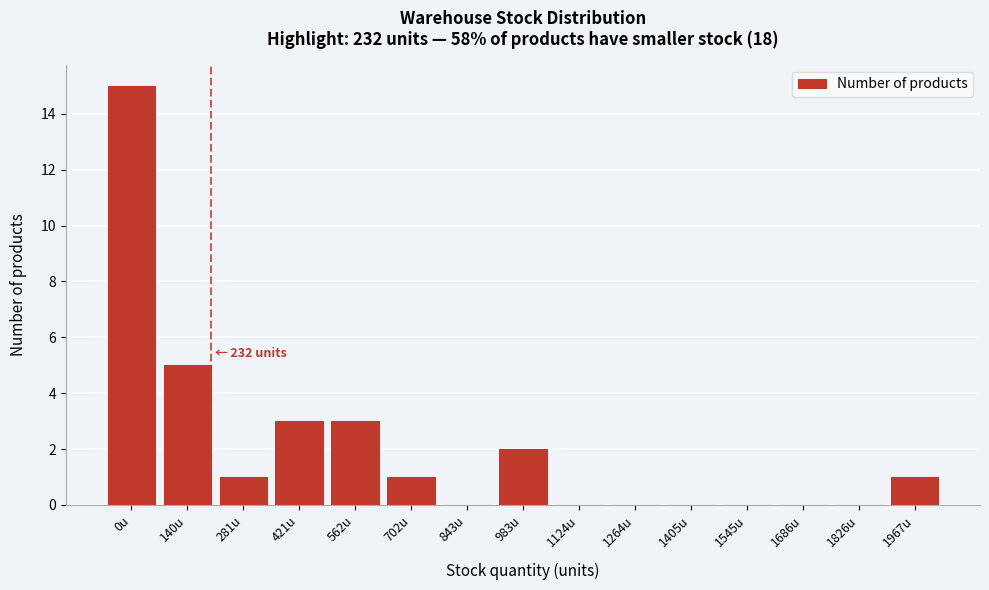

What is the change in value from 421u to 1124u?

-3